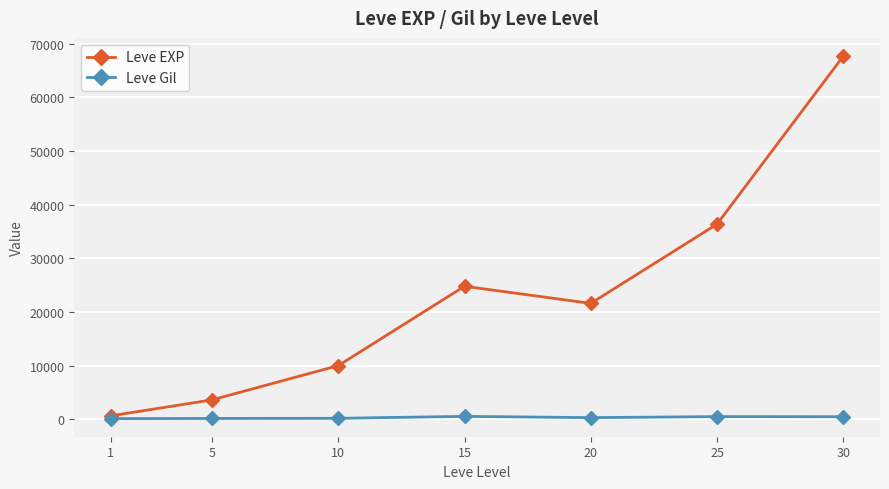

Rank the series by their maximum value, from lowest to highest.

Leve Gil, Leve EXP